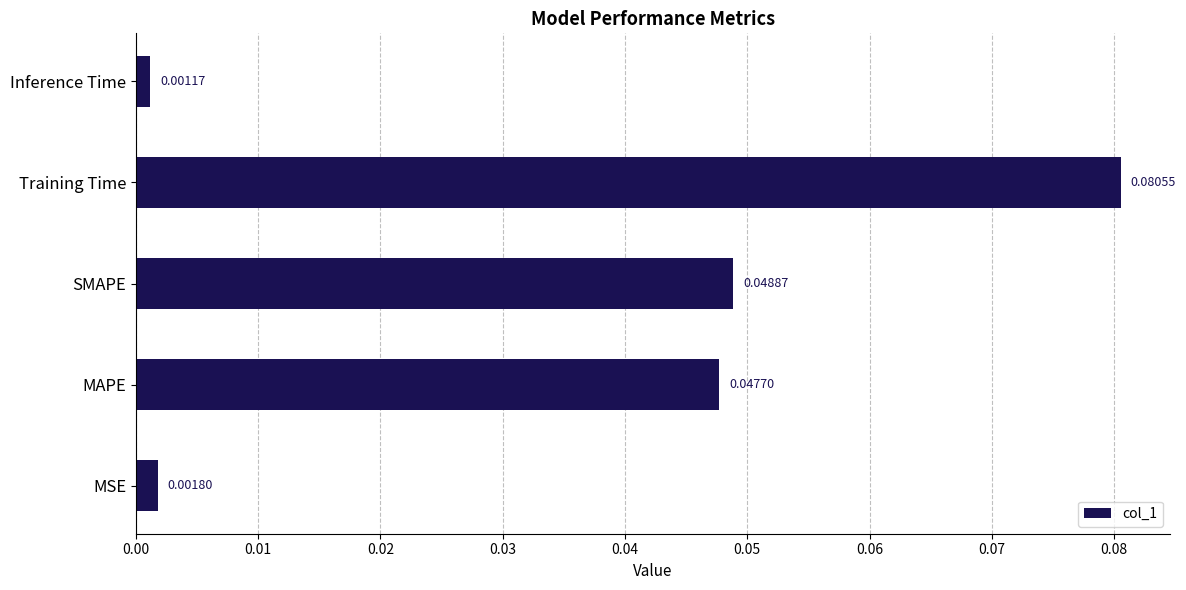

At which category does the chart reach its peak across all series?

Training Time